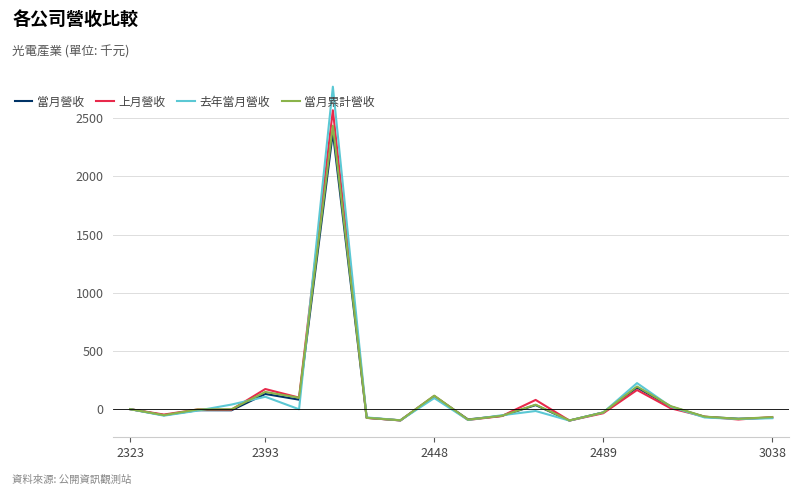

What is the greatest value displayed?

2771.0